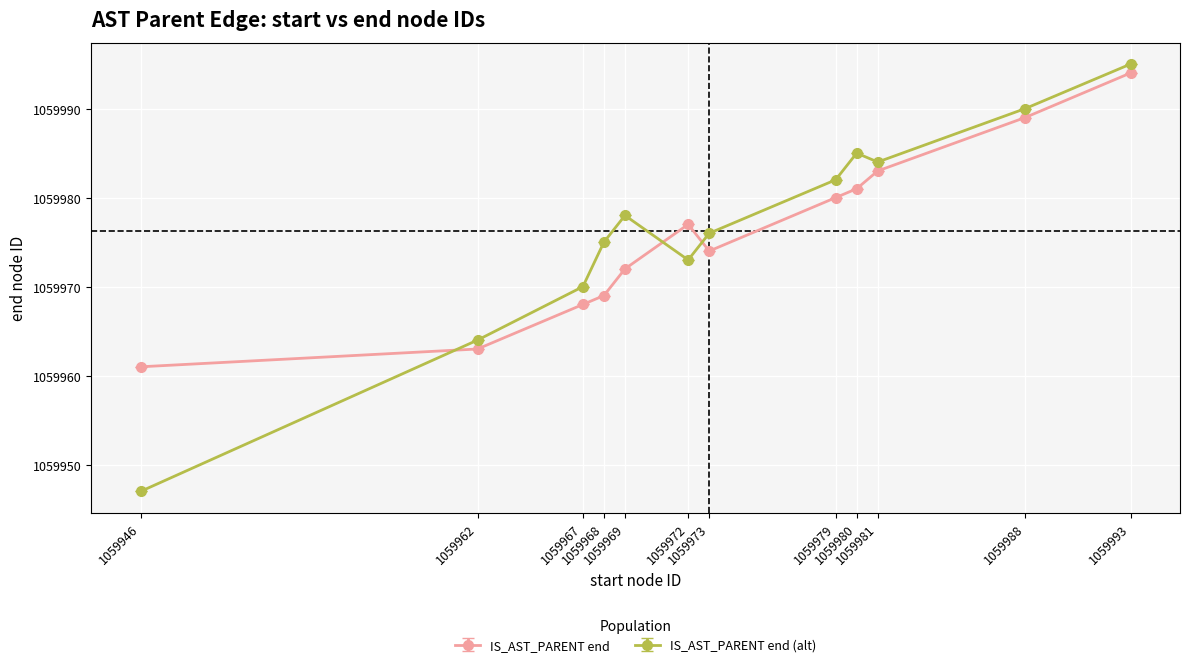

Is this an area chart (filled region under the line)?

No